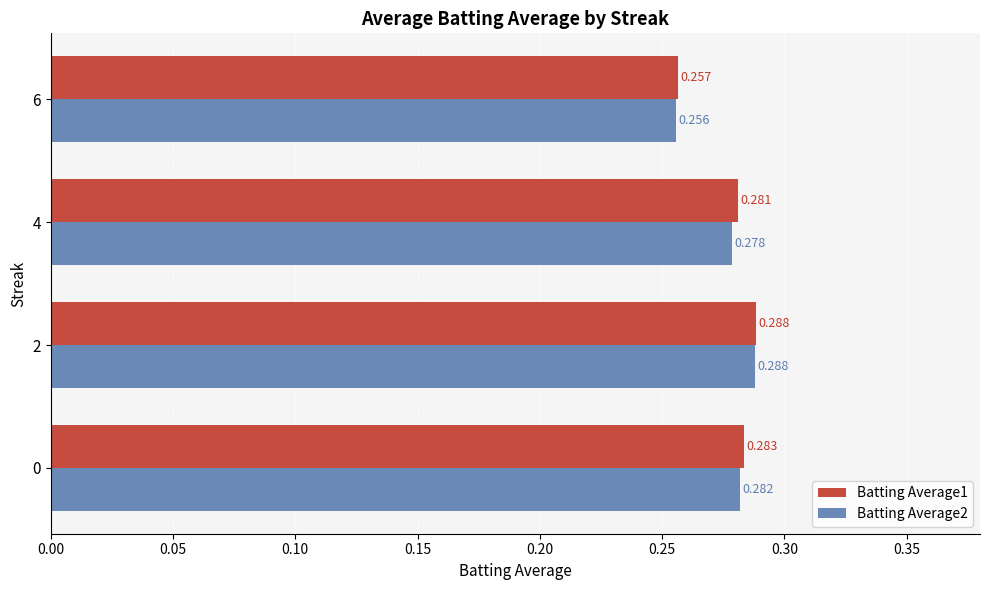

Is the value of Batting Average2 at 4 greater than the value of Batting Average1 at 6?

Yes